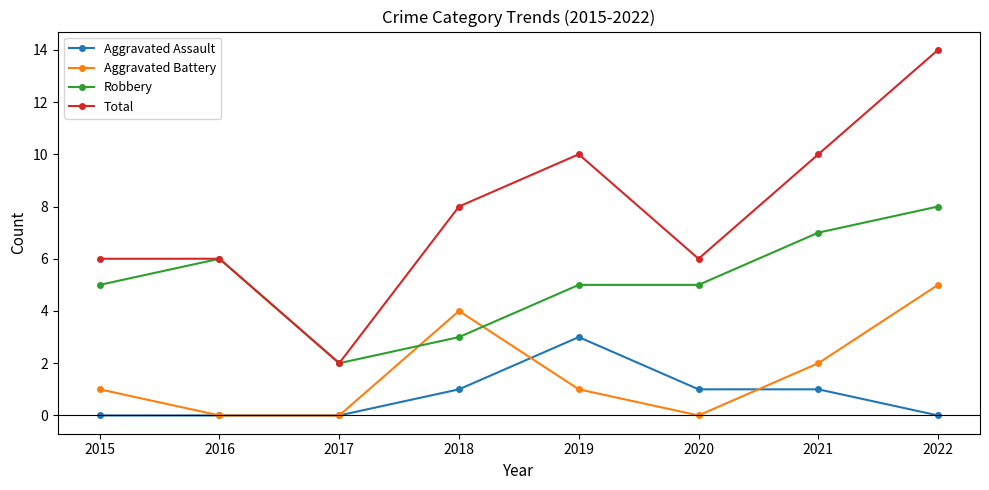

Reading left to right, extract all data points from this chart.

Aggravated Assault: 2015=0	2016=0	2017=0	2018=1	2019=3	2020=1	2021=1	2022=0
Aggravated Battery: 2015=1	2016=0	2017=0	2018=4	2019=1	2020=0	2021=2	2022=5
Robbery: 2015=5	2016=6	2017=2	2018=3	2019=5	2020=5	2021=7	2022=8
Total: 2015=6	2016=6	2017=2	2018=8	2019=10	2020=6	2021=10	2022=14